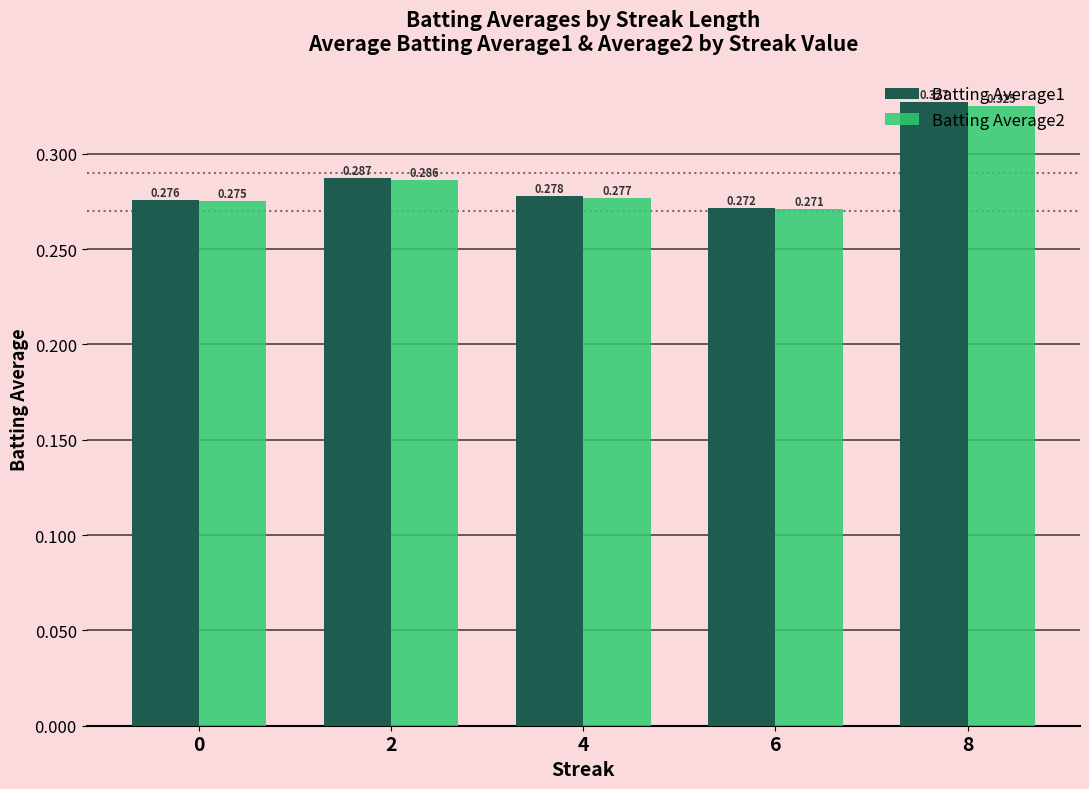

Which series has the largest total across all categories?

Batting Average1